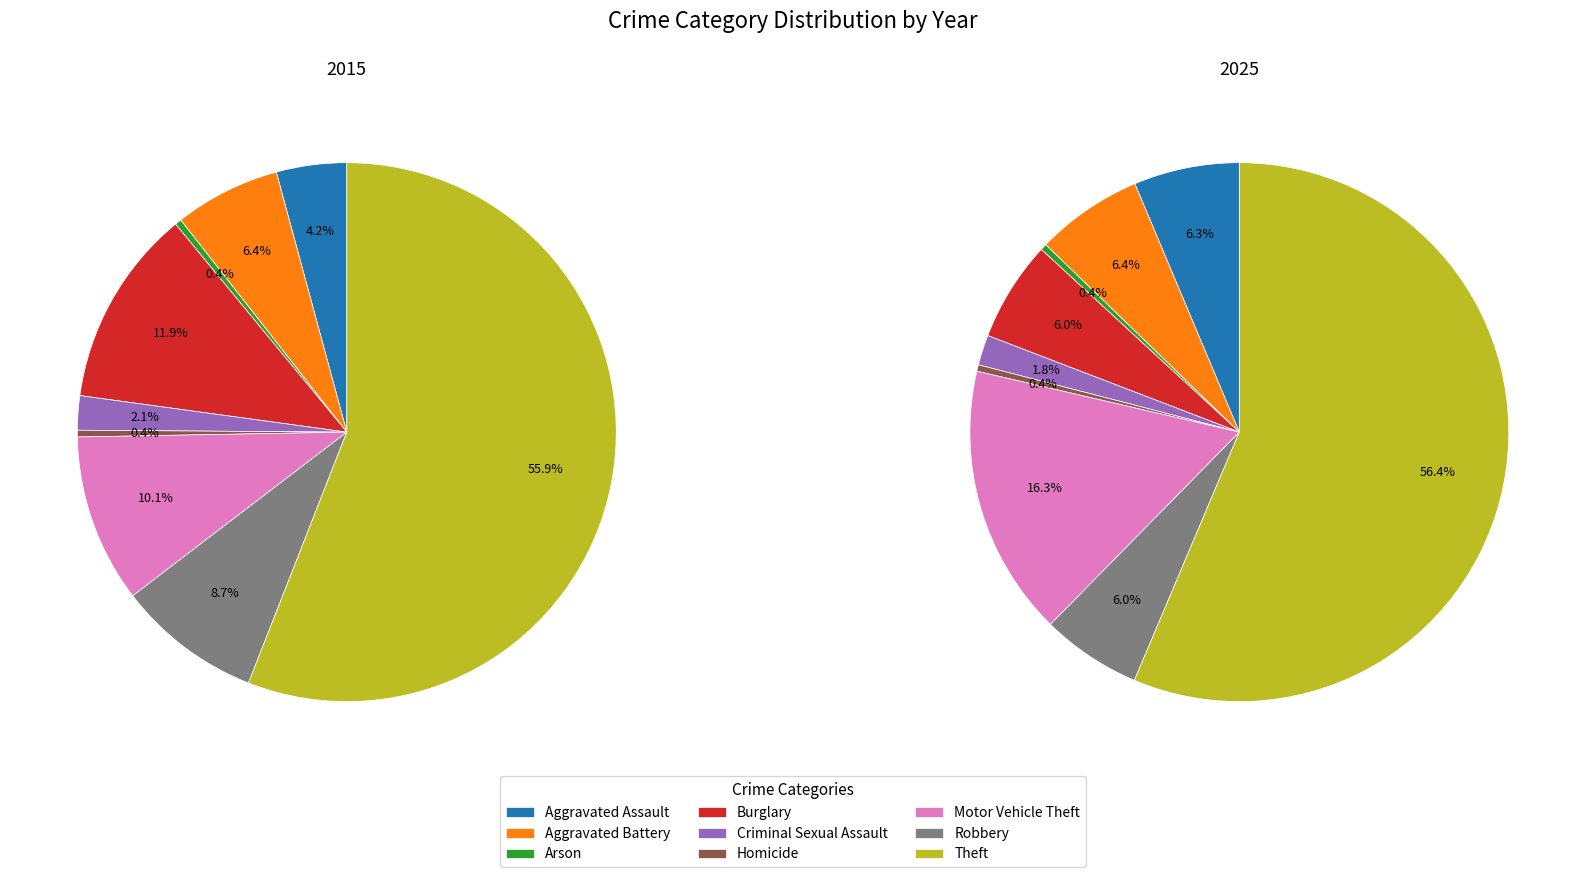

What percentage is the 8 slice, to the nearest percent?

56%